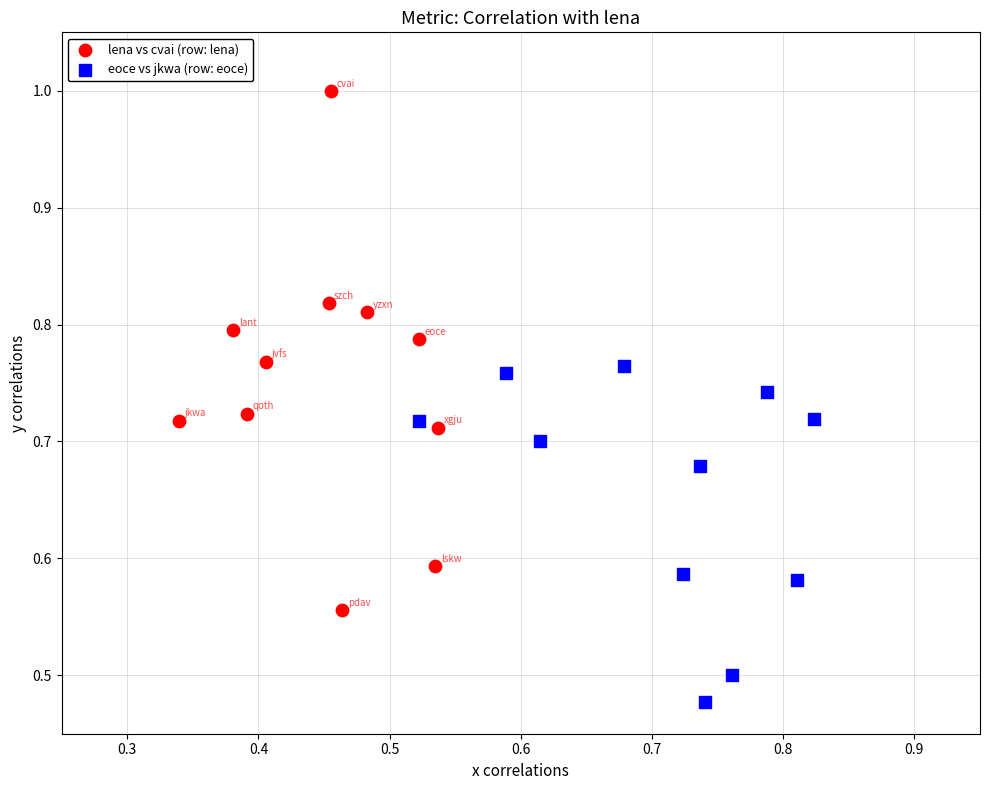

Which series has the widest spread of Y values?

lena vs cvai (row: lena)